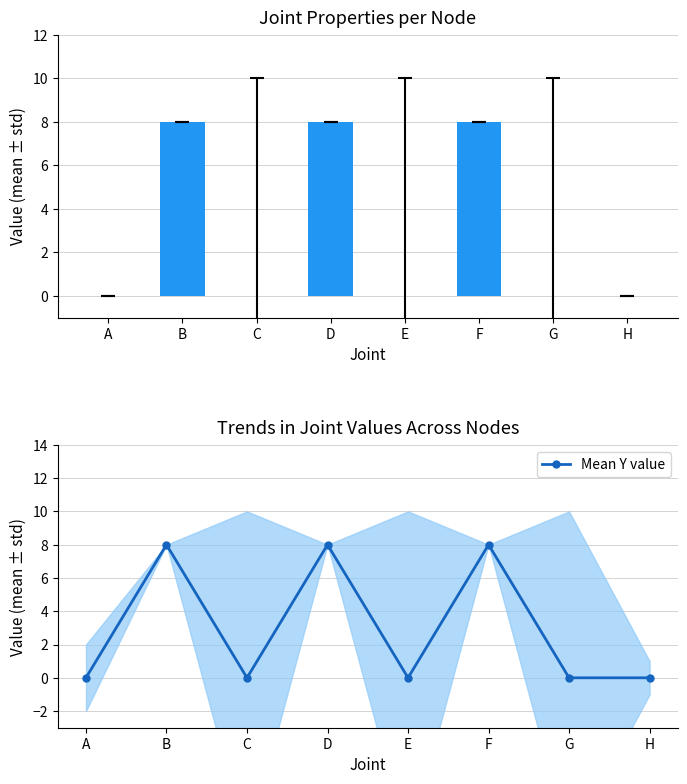

What is the highest value of the Y series?

8